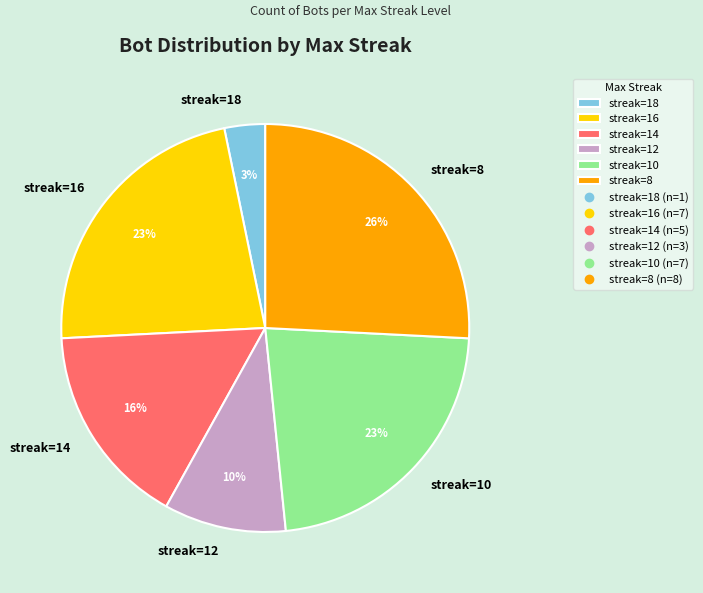

What is the largest slice in the pie chart?

streak=8